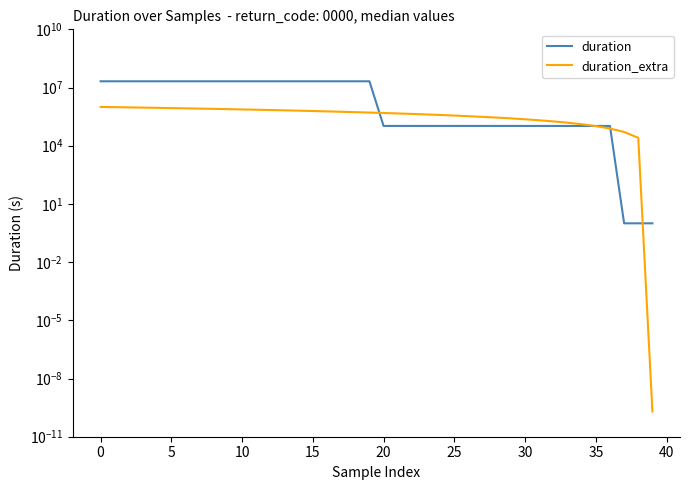

Reading left to right, extract all data points from this chart.

duration: 20986054.0	20986054.0	20986054.0	20986054.0	20986054.0	20986054.0	20986054.0	20986054.0	20986054.0	20986054.0	20986054.0	20986054.0	20986054.0	20986054.0	20986054.0	20986054.0	20986054.0	20986054.0	20986054.0	20986054.0	104677.0	104677.0	104677.0	104677.0	104677.0	104677.0	104677.0	104677.0	104677.0	104677.0	104677.0	104677.0	104677.0	104677.0	104677.0	104677.0	104677.0	1.0	1.0	1.0
duration_extra: 1000000.0	974359.0	948717.9	923076.9	897435.9	871794.9	846153.8	820512.8	794871.8	769230.8	743589.7	717948.7	692307.7	666666.7	641025.6	615384.6	589743.6	564102.6	538461.5	512820.5	487179.5	461538.5	435897.4	410256.4	384615.4	358974.4	333333.3	307692.3	282051.3	256410.3	230769.2	205128.2	179487.2	153846.2	128205.1	102564.1	76923.1	51282.1	25641.0	0.0